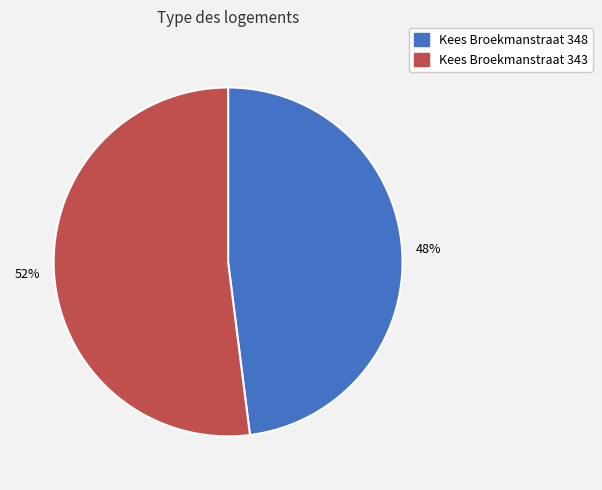

Which category has the smallest portion of the pie?

Kees Broekmanstraat 348